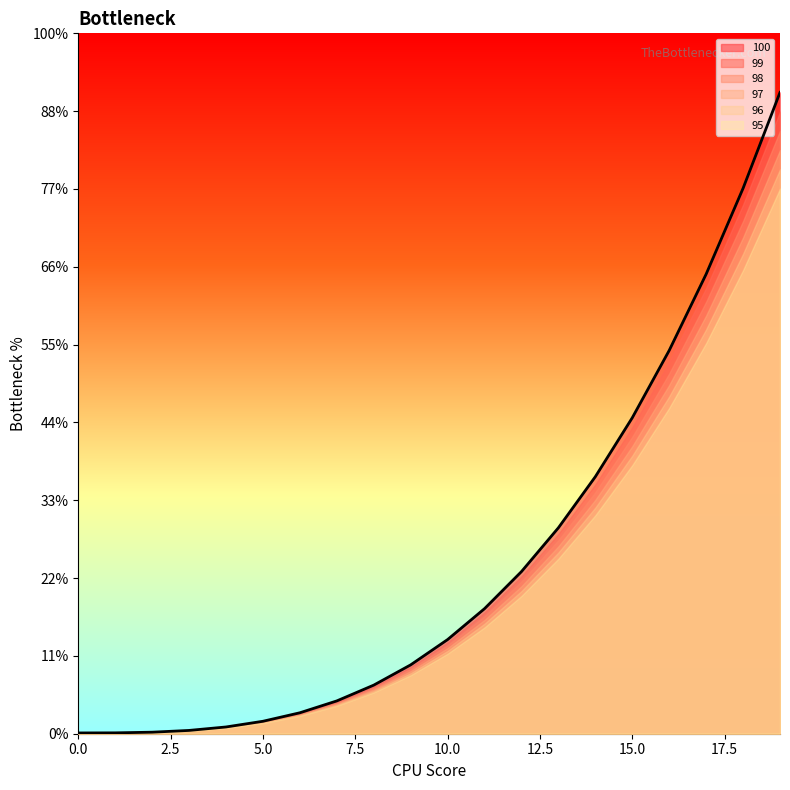

What are all the series names shown in the legend?

100, 99, 98, 97, 96, 95